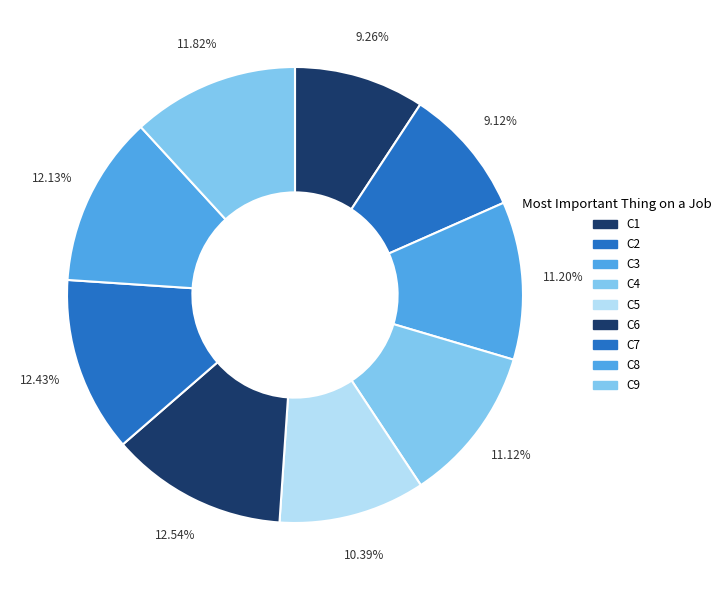

Count the number of slices in the pie.

9